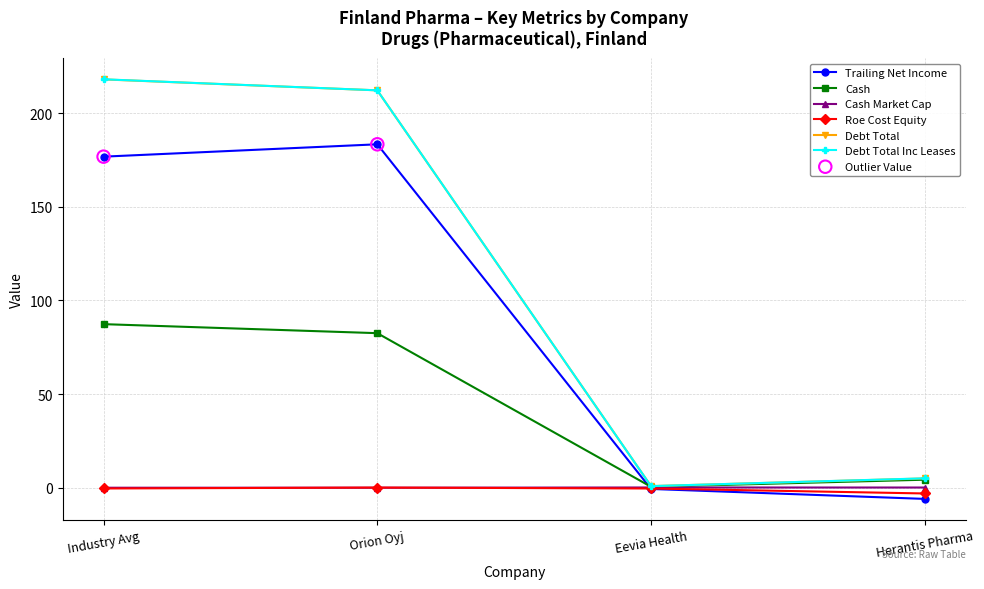

The value of Debt Total Inc Leases at Orion Oyj is 134.5. True or false?

False